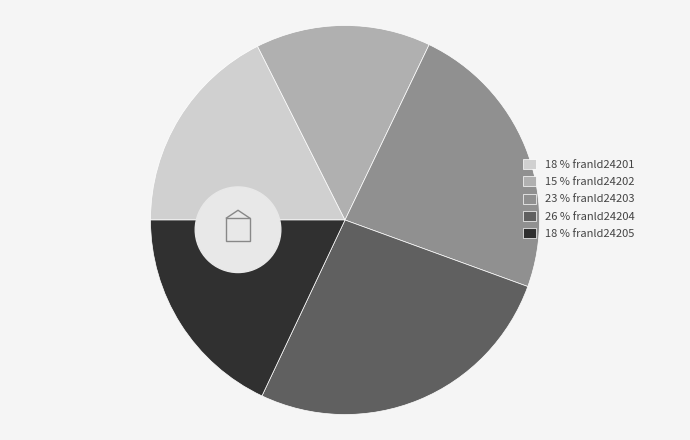

To the nearest percent, what is the difference between the franld24205 and franld24202 slice percentages?

3%